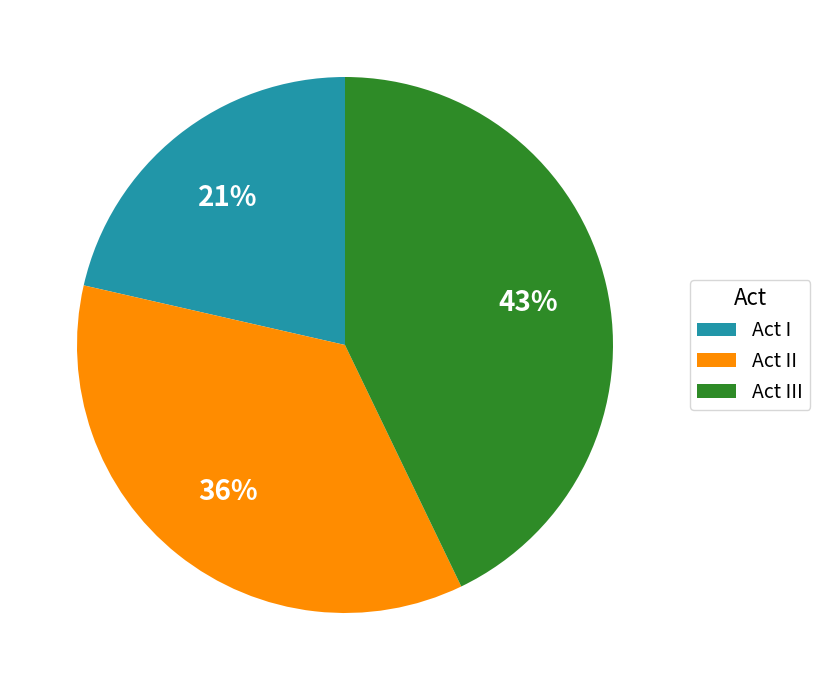

The Act II slice represents 36% of the pie. True or false?

True